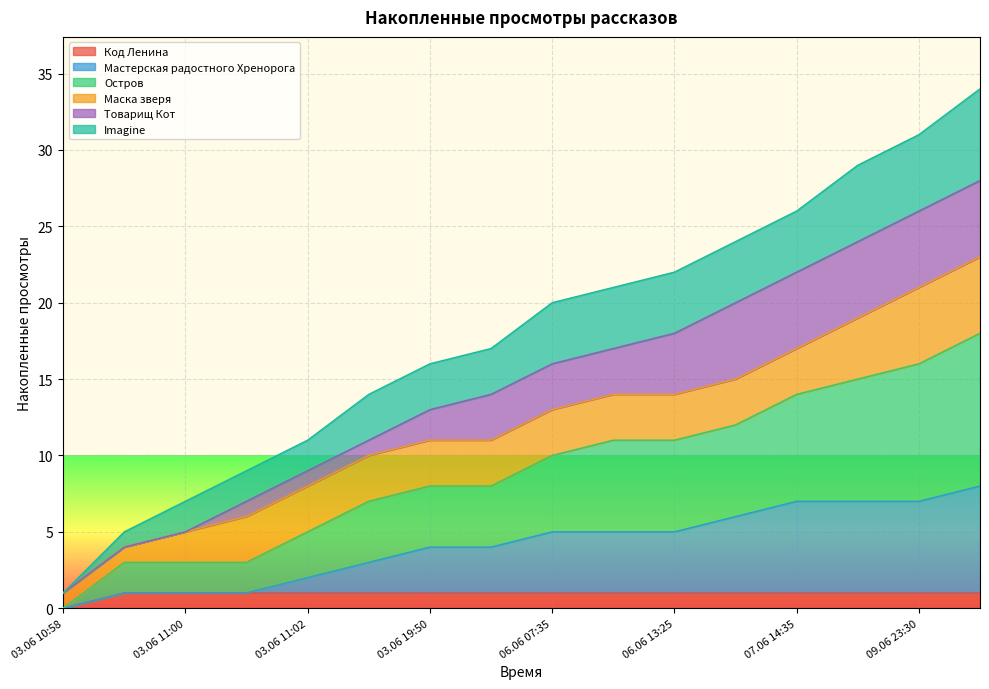

Between 06.06 18:50 and 03.06 10:58, which is larger?

06.06 18:50